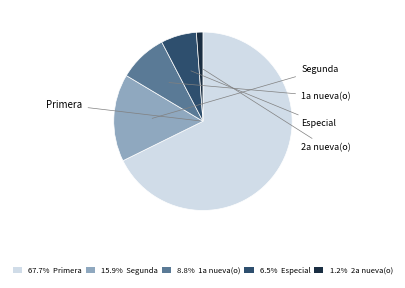

Is there any slice that represents more than half of the pie?

Yes